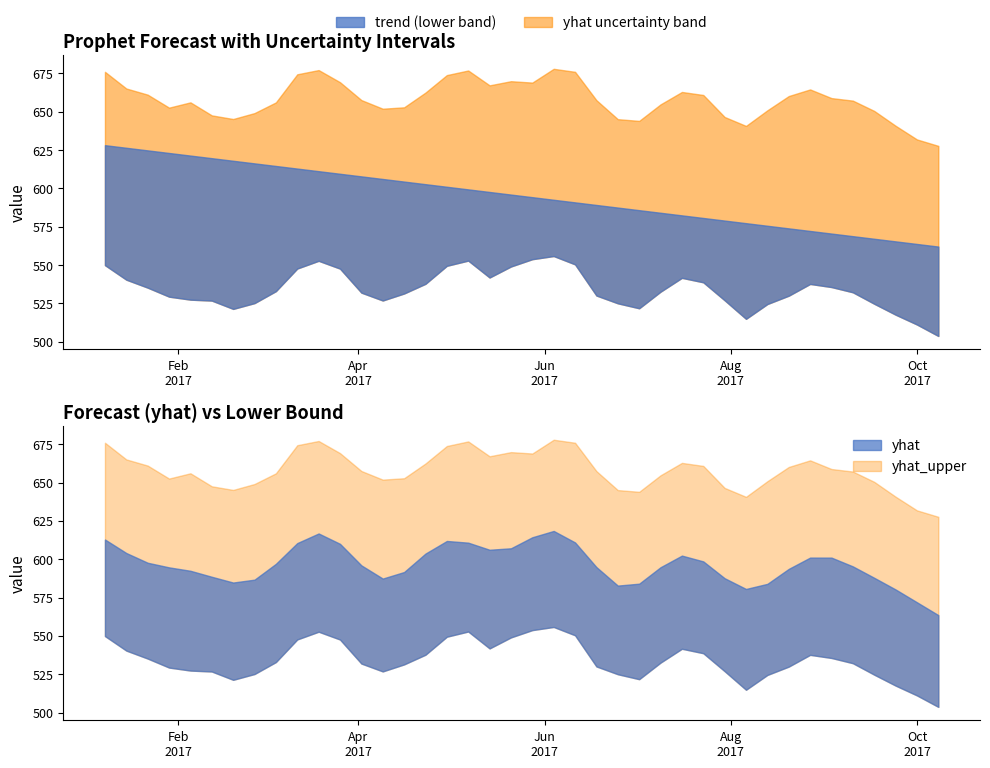

Is it true that yhat_lower equals 530.1 at 2017-06-18?

True